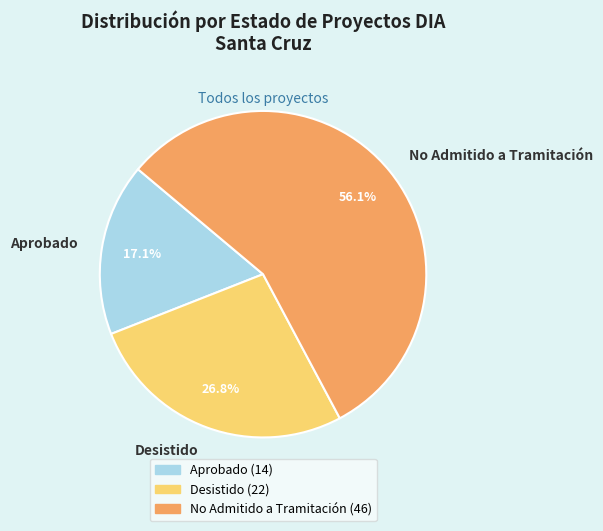

To the nearest percent, what is the difference between the No Admitido a Tramitación and Aprobado slice percentages?

39%